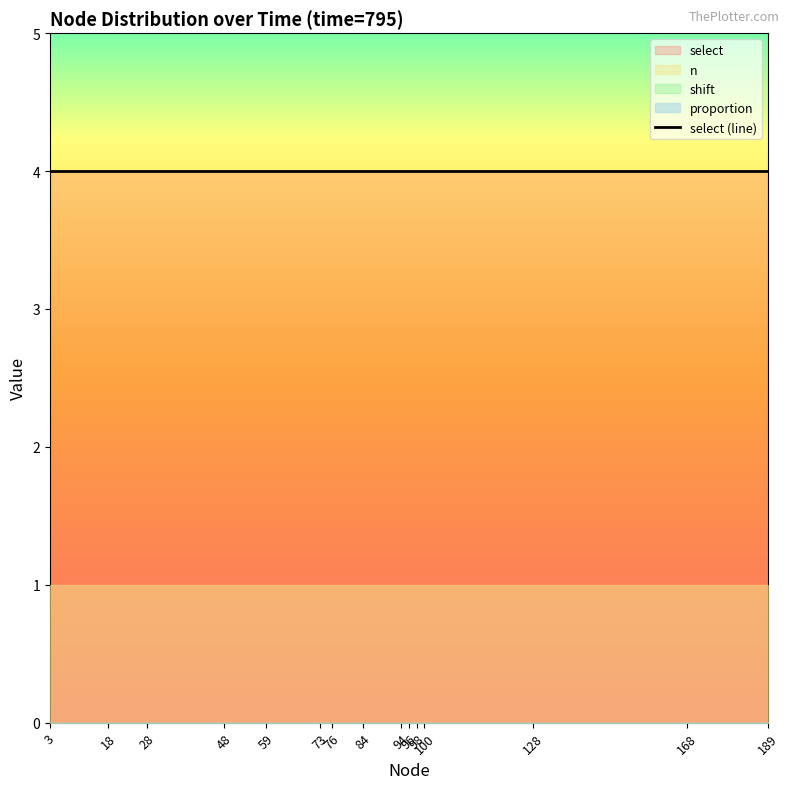

True or false: proportion has a value of 0 at 96.

True